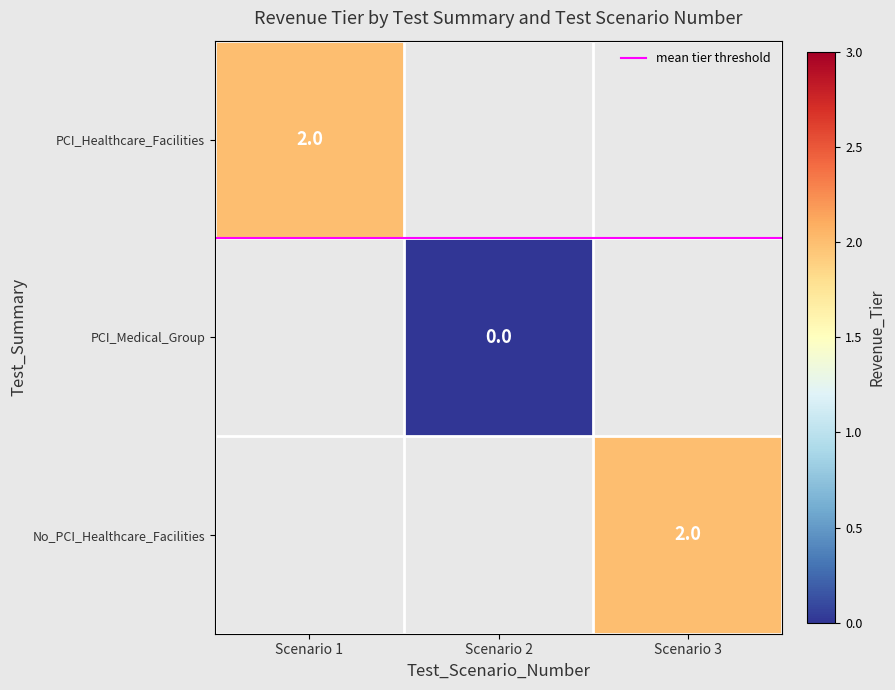

Is it true that PCI_Healthcare_Facilities equals 1 at 1?

False